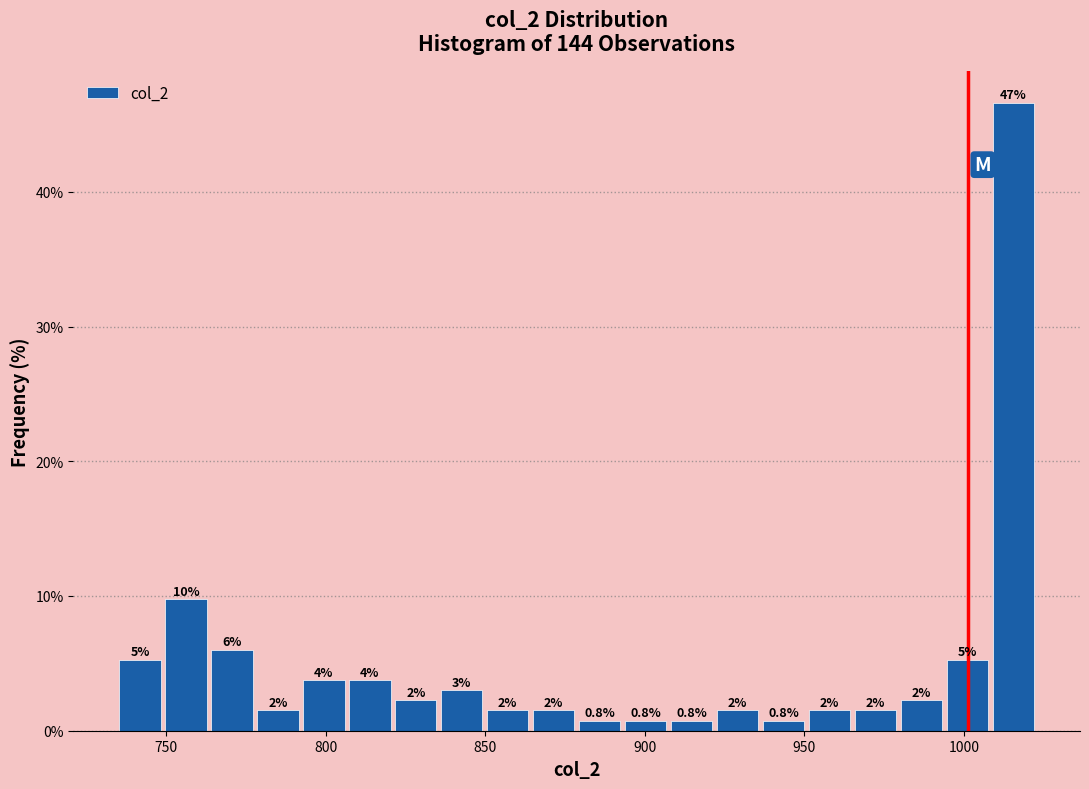

Read against the x-axis, roughly where is the centre of the tallest bar?

1015